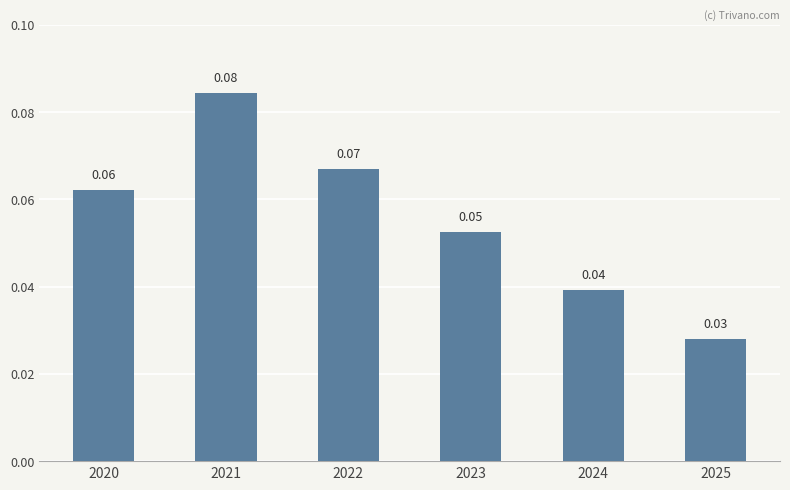

Between 2024 and 2021, which is larger?

2021